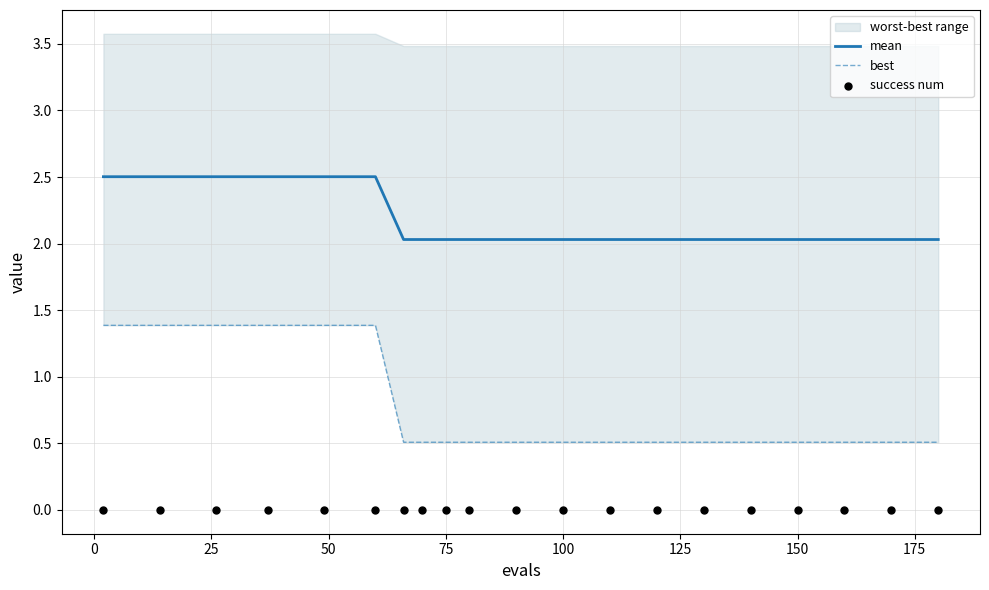

Which series has the widest spread of Y values?

best